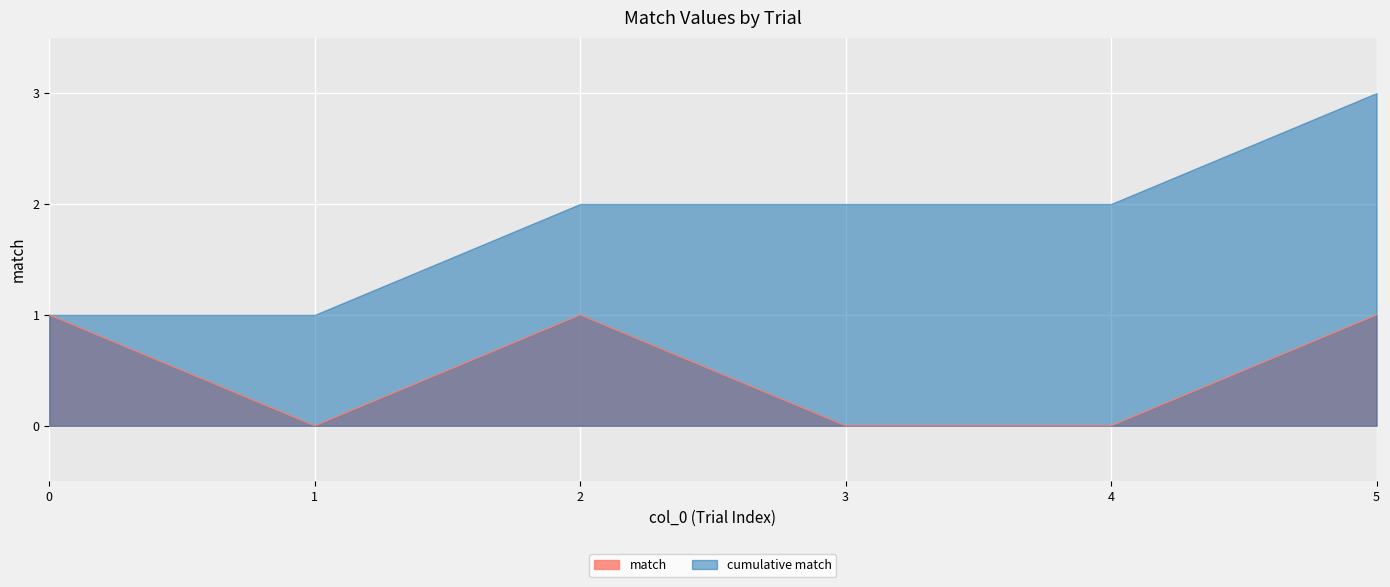

Count the values in the range 0 to 1.

6